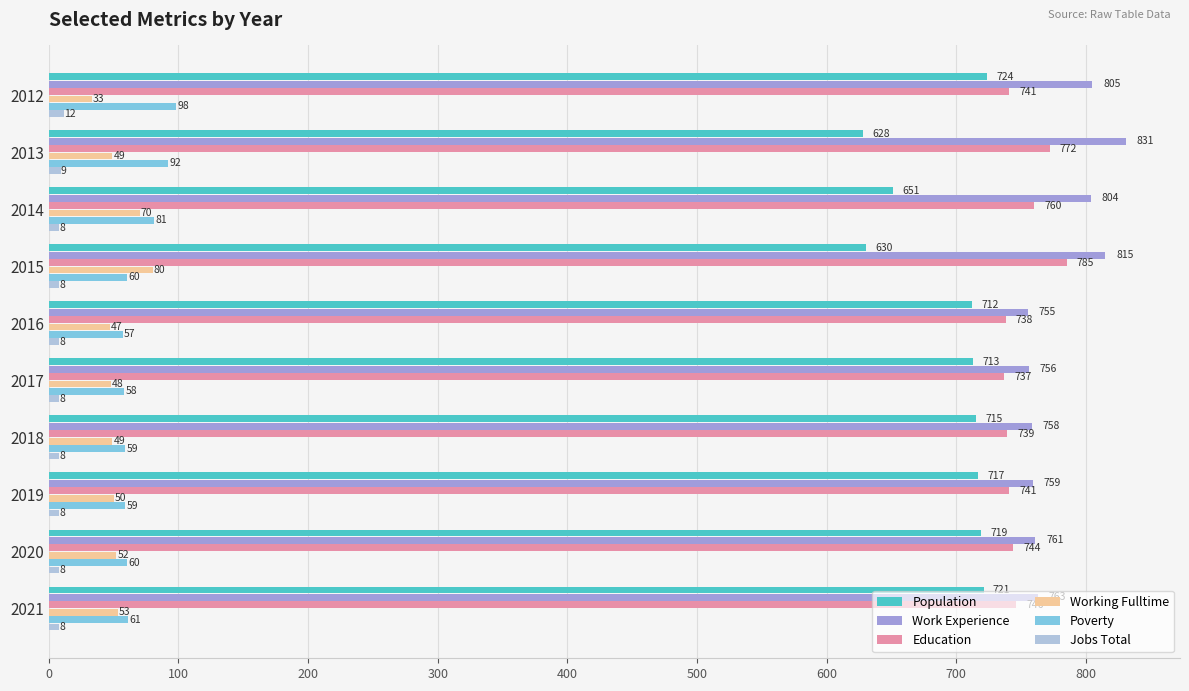

What value does the Population series have at 2021?

721